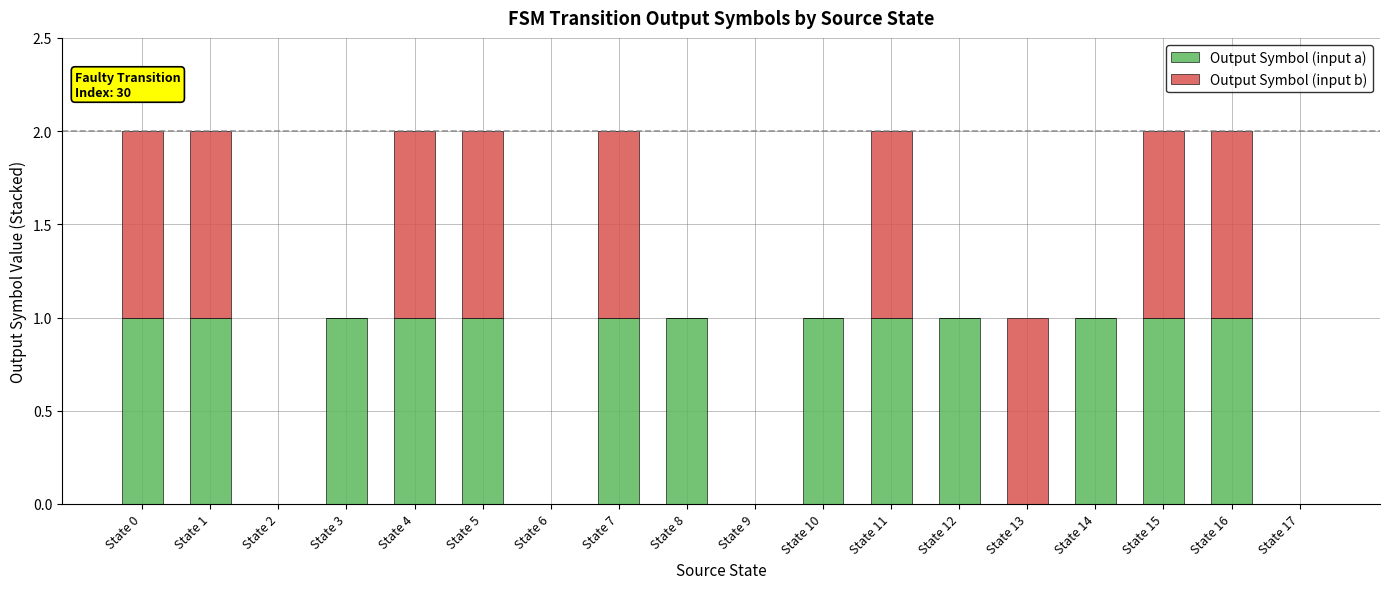

The Output Symbol (input a) series shows 1 at State 8. True or false?

True